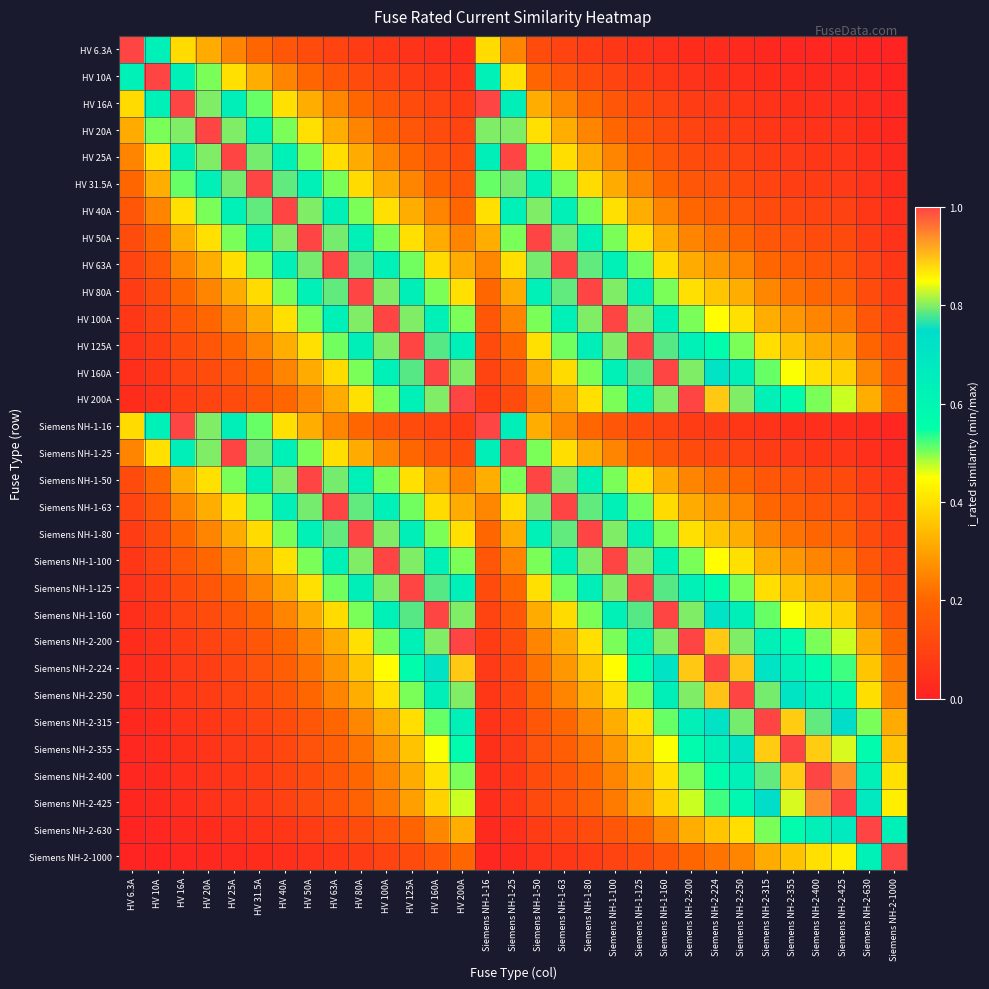

At Siemens NH-1-16, list the series in order from largest to smallest.

HV 16A, Siemens NH-1-16, HV 20A, HV 25A, Siemens NH-1-25, HV 10A, HV 31.5A, HV 40A, HV 6.3A, HV 50A, Siemens NH-1-50, HV 63A, Siemens NH-1-63, HV 80A, Siemens NH-1-80, HV 100A, Siemens NH-1-100, HV 125A, Siemens NH-1-125, HV 160A, Siemens NH-1-160, HV 200A, Siemens NH-2-200, Siemens NH-2-224, Siemens NH-2-250, Siemens NH-2-315, Siemens NH-2-355, Siemens NH-2-400, Siemens NH-2-425, Siemens NH-2-630, Siemens NH-2-1000